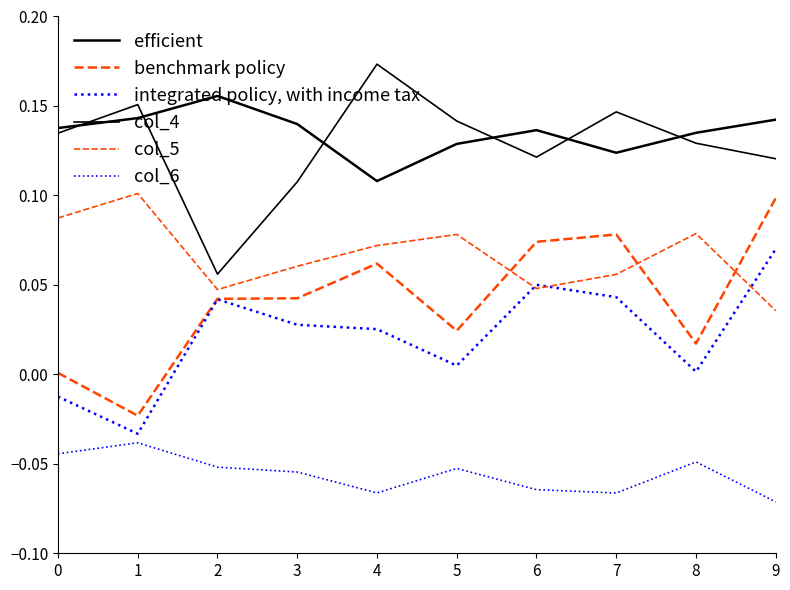

Is this an area chart (filled region under the line)?

No